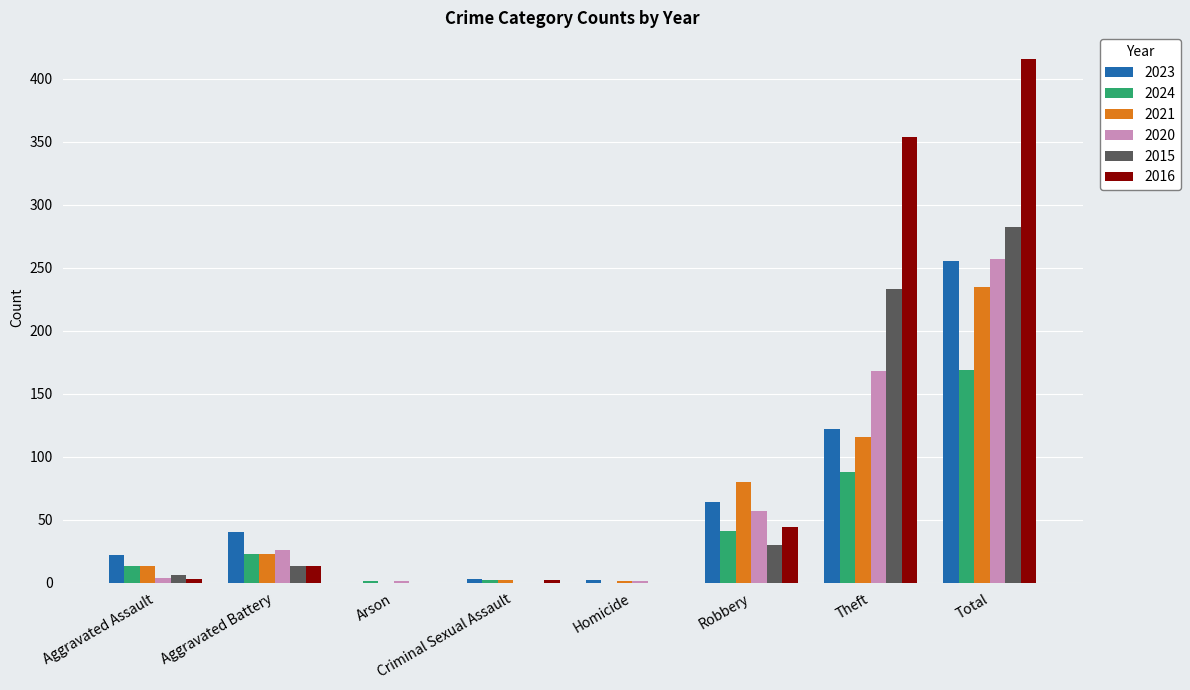

True or false: 2015 has a value of 81 at Theft.

False